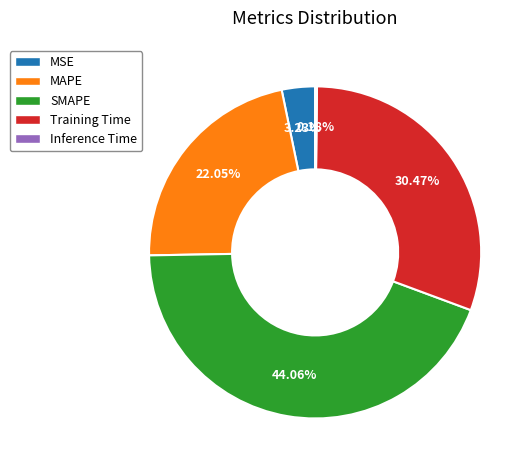

How much of the chart is everything except Training Time?

69.5%